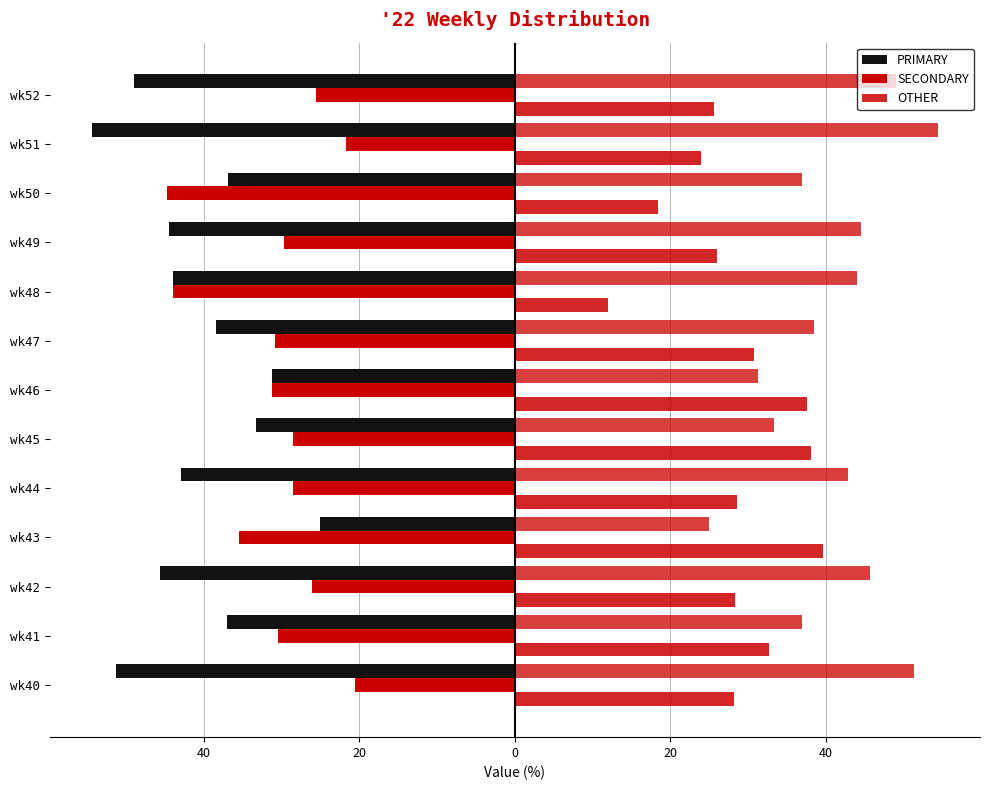

Which series changed the most between wk40 and wk48?

SECONDARY